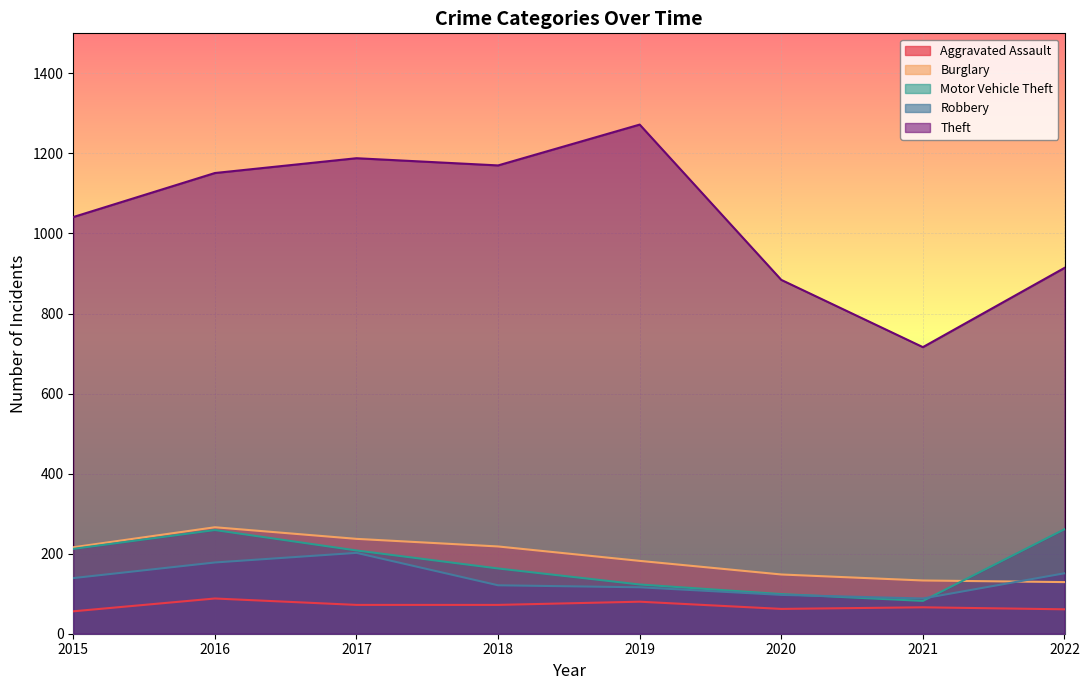

True or false: Theft and Aggravated Assault cross at least once.

False